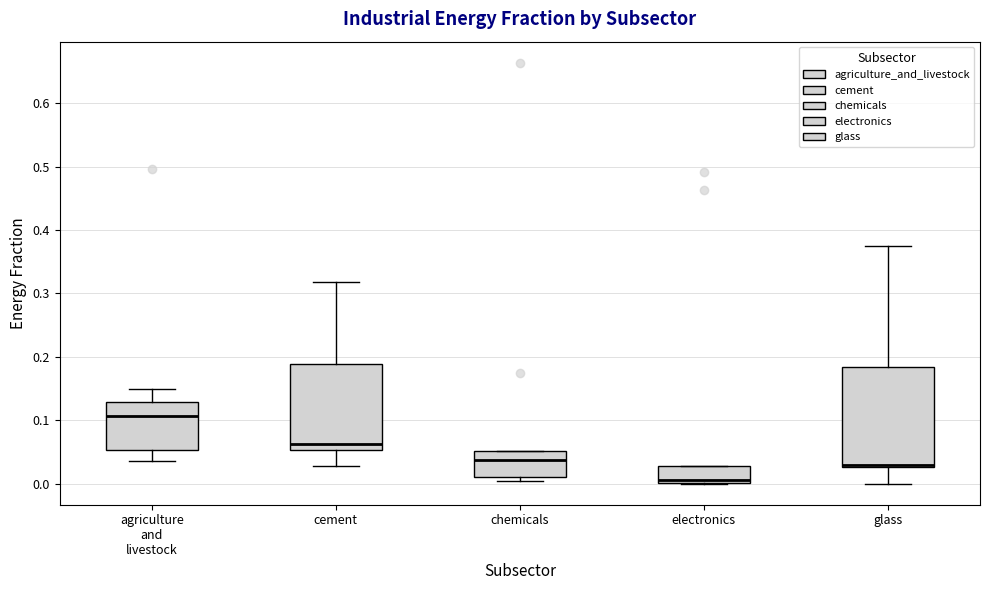

Which box is the tallest, from its lower edge to its upper edge?

glass